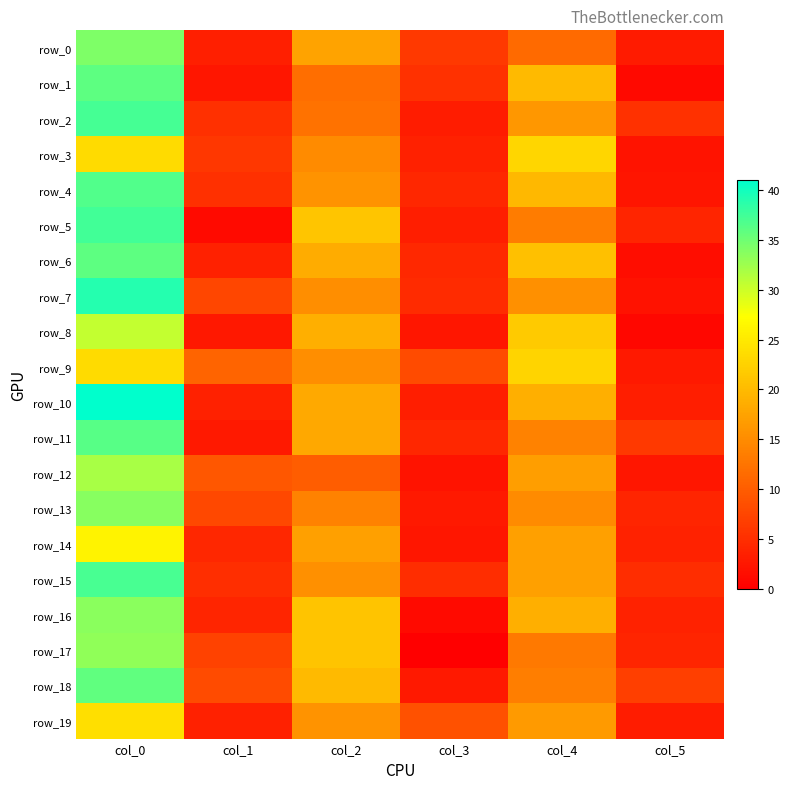

What is the maximum value for row_15?

37.0